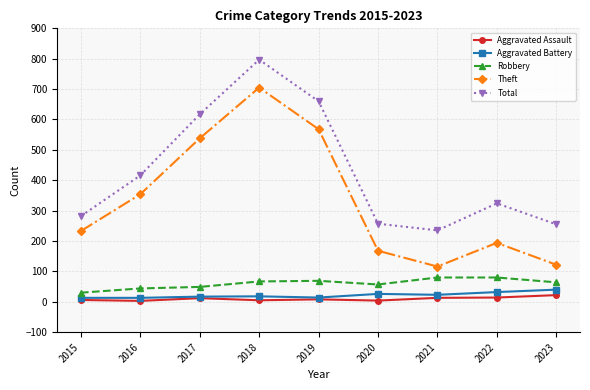

Does the chart have visible grid lines?

Yes